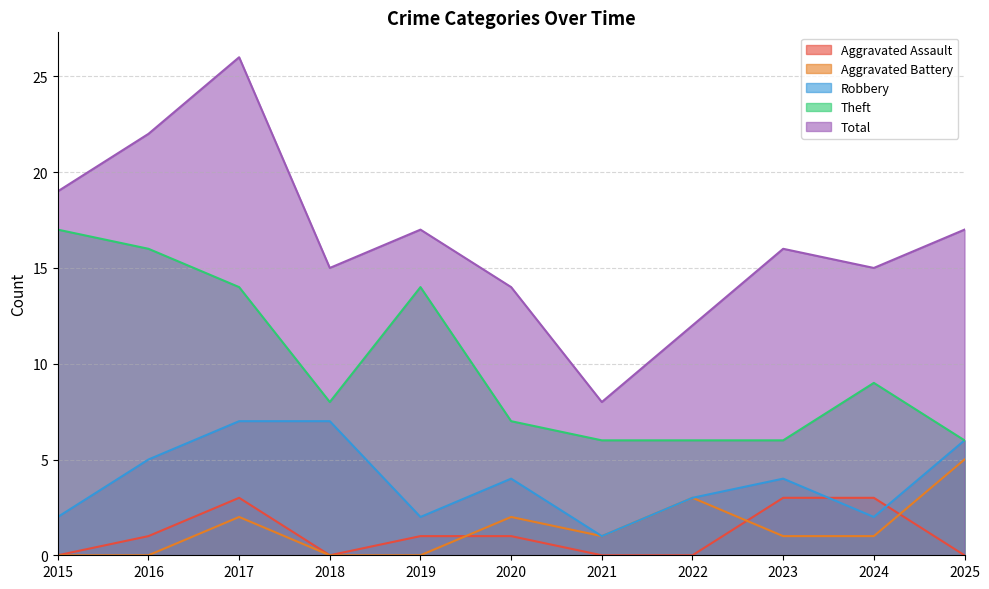

Between 2022 and 2025, which is larger?

2022